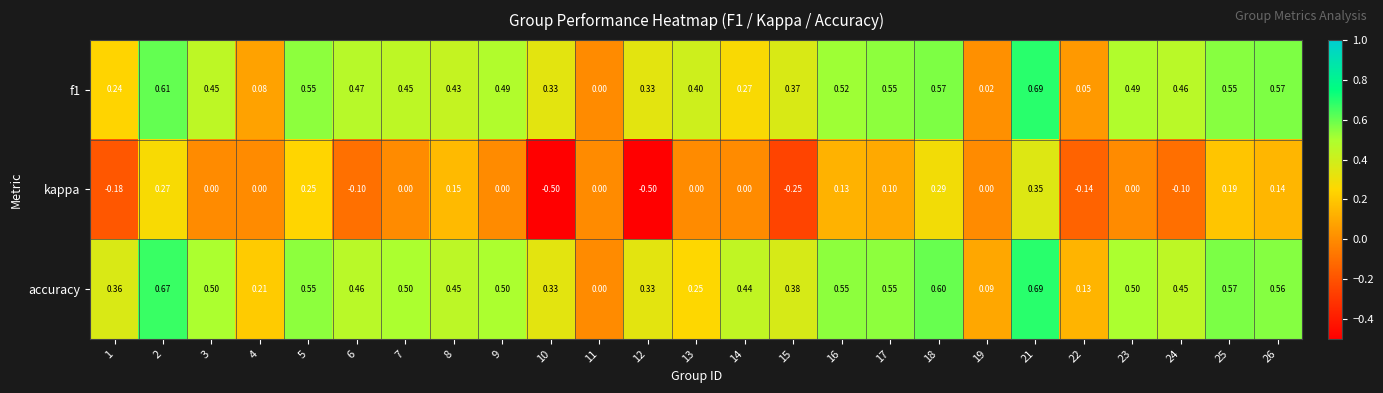

Which series has the largest total across all categories?

accuracy